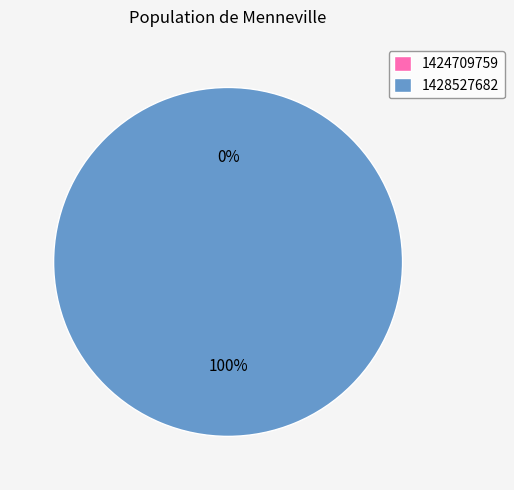

Is 1424709759 the majority of the pie?

No